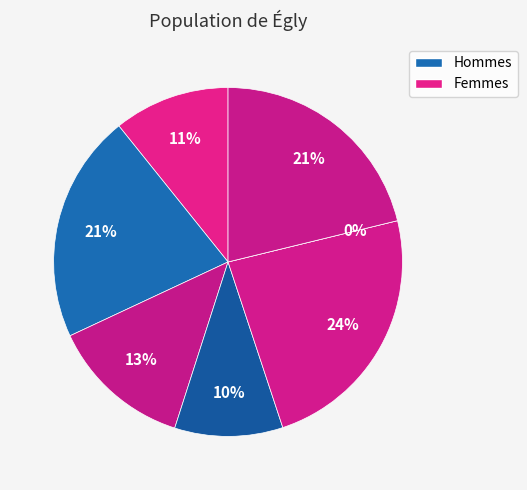

Does B14 account for over 50% of the chart?

No